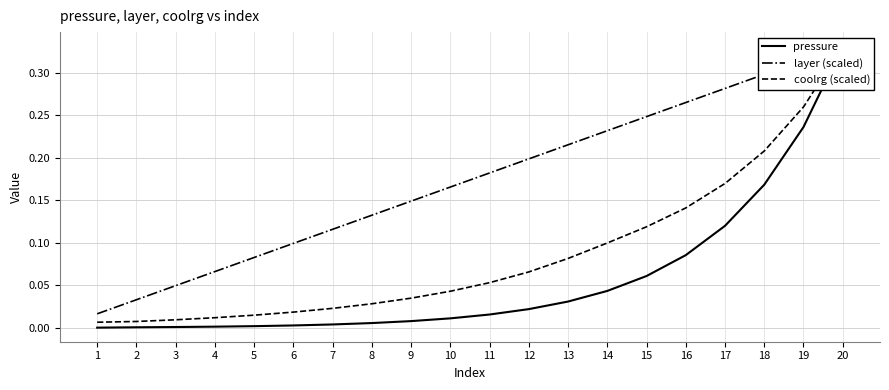

Which category has the lowest value in the layer (scaled) series?

1